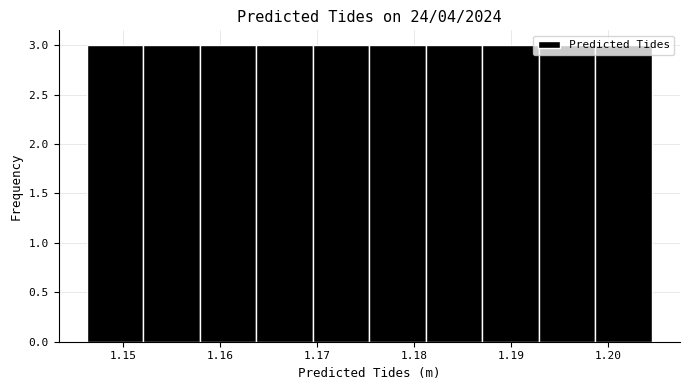

How tall is the bar that spans 1.146 to 1.152 on the x-axis? Neither the bar edges nor the heights are printed on the chart, so give them approximately, as read against the axes.

3